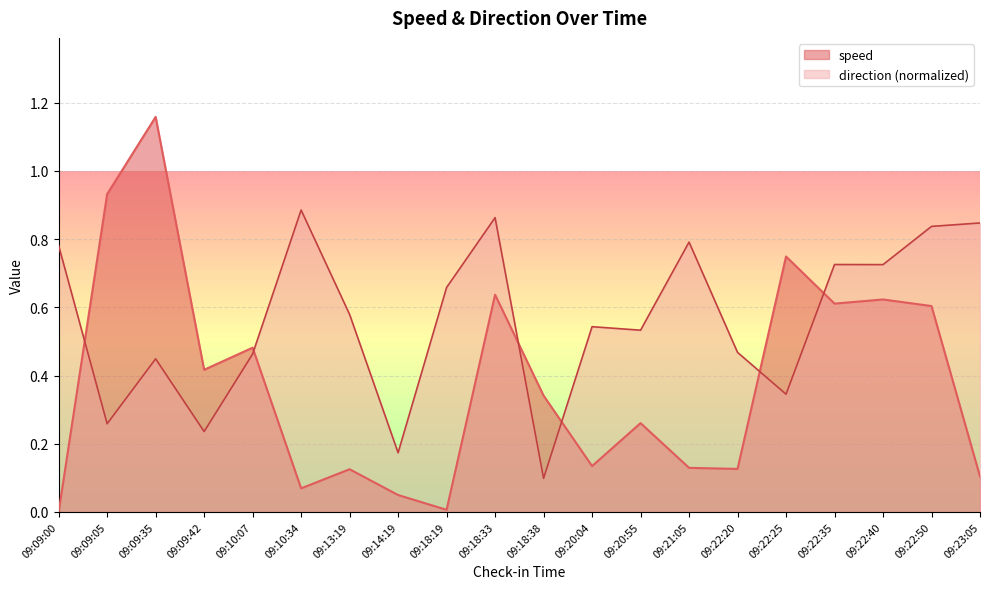

Which series ends up on top after the final intersection of speed and direction?

direction